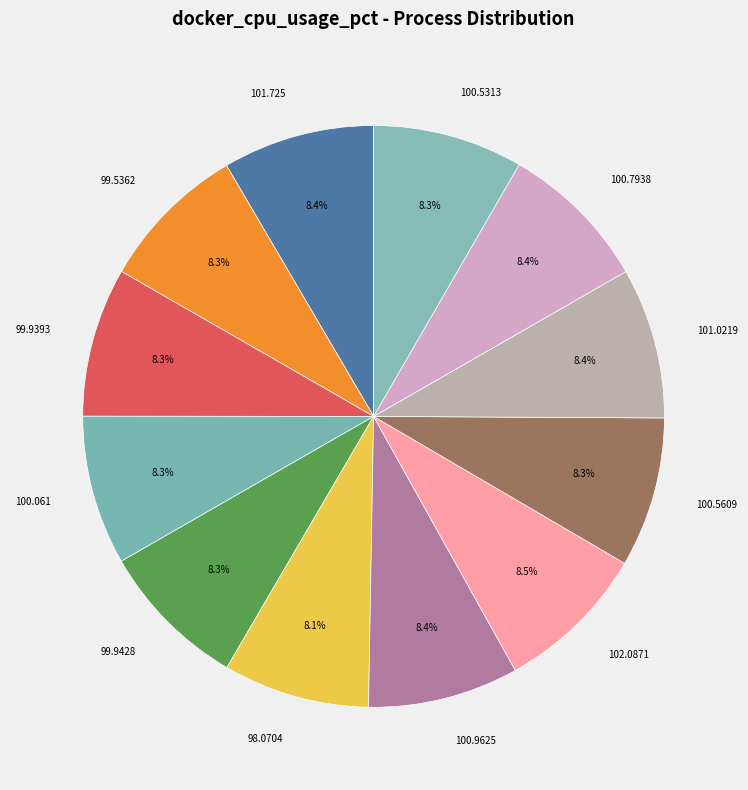

How many slices are in this pie chart?

12